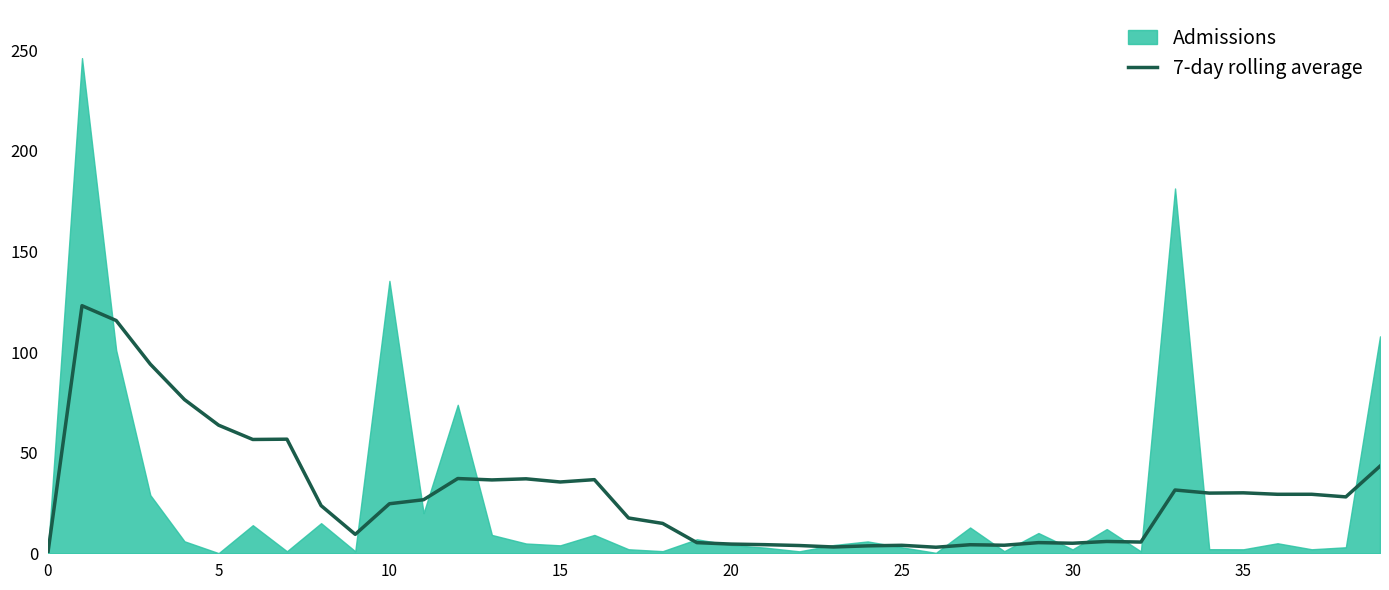

True or false: 7-day rolling average has a value of 21.3 at 15.

False